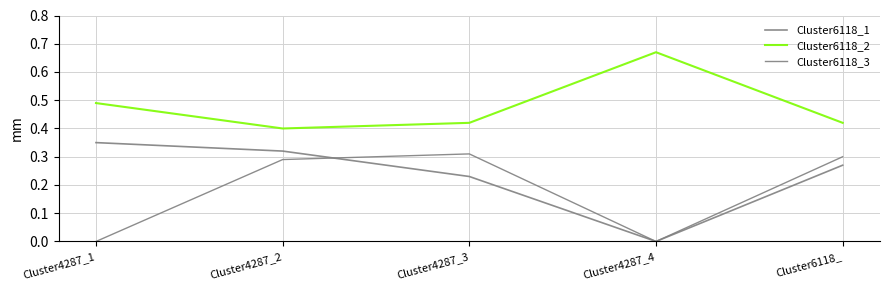

What is the spread (max minus min) of values at Cluster4287_1?

0.5